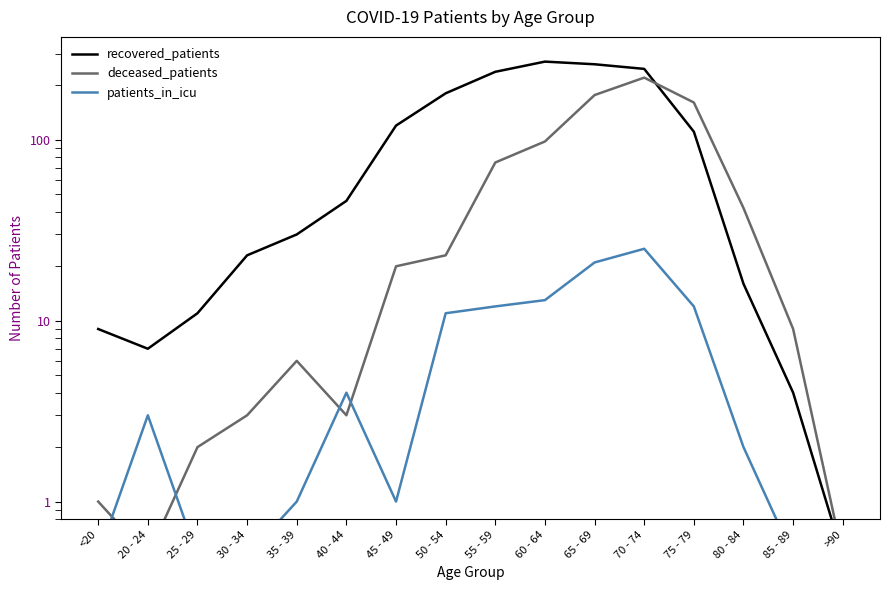

What are all the series names shown in the legend?

recovered_patients, deceased_patients, patients_in_icu